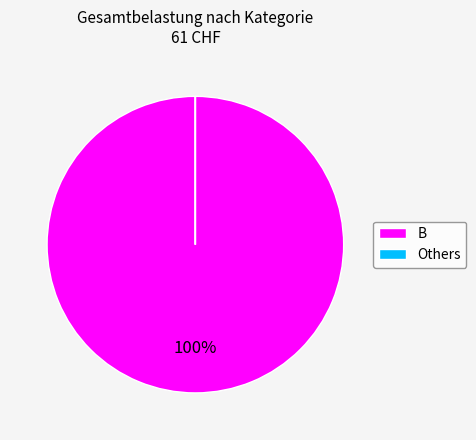

Is there a majority slice in this chart?

Yes